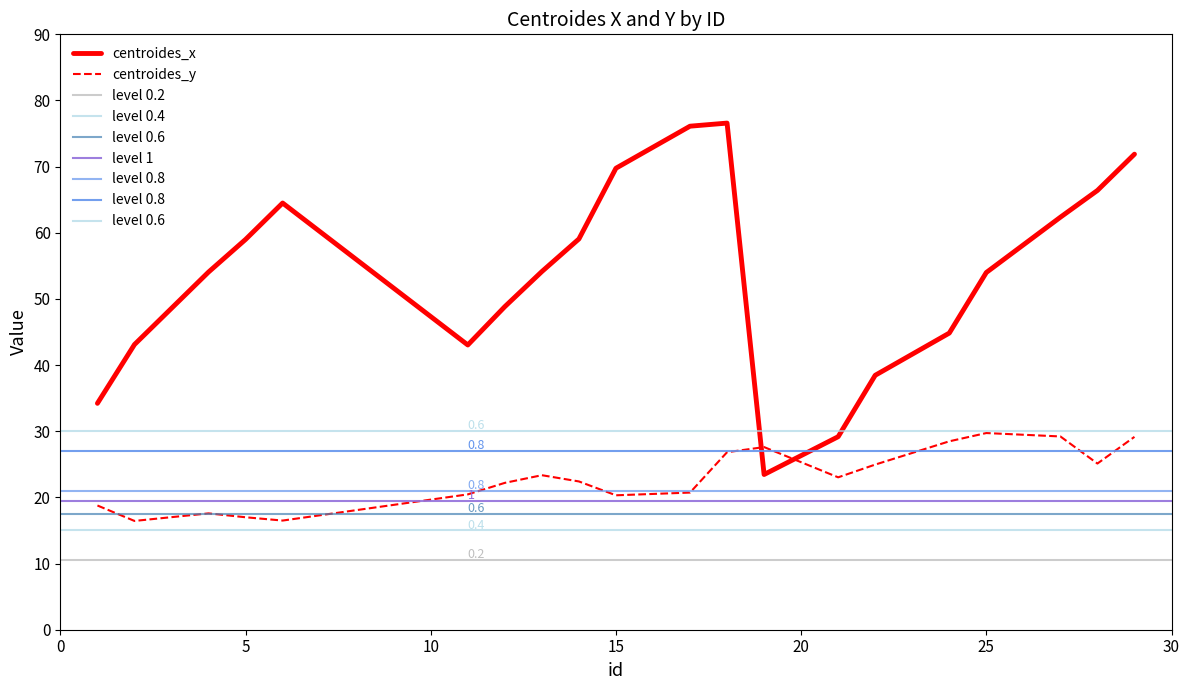

How many values in the centroides_x series are below 54?

8